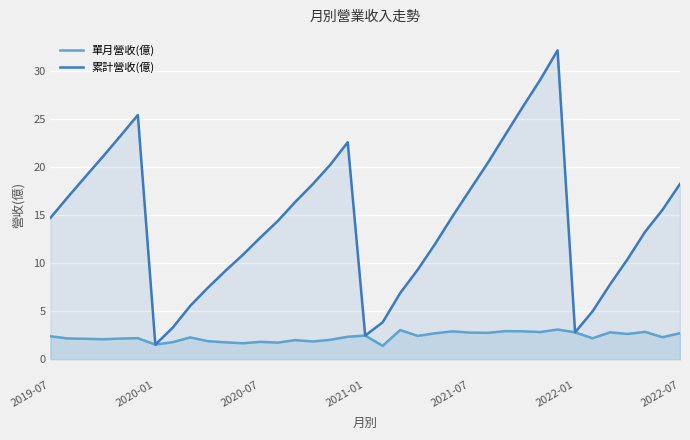

How many lines are shown in the chart?

2